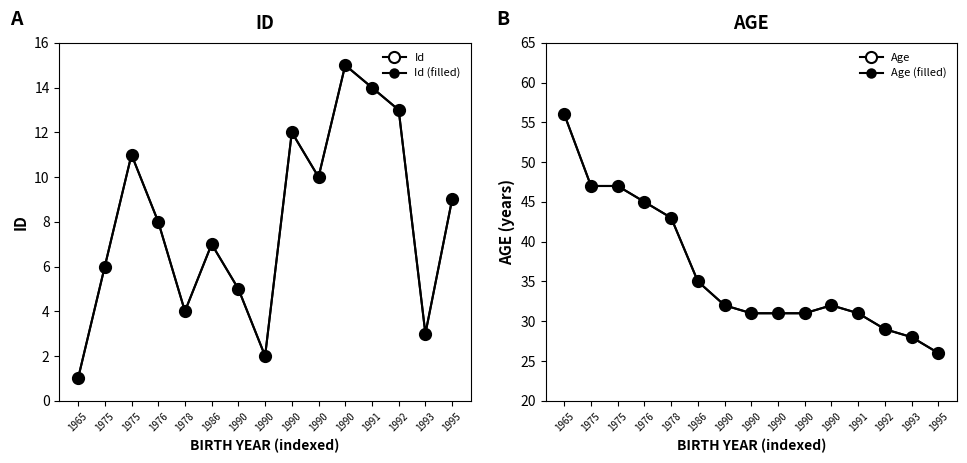

At how many categories does at least one series exceed 45?

3